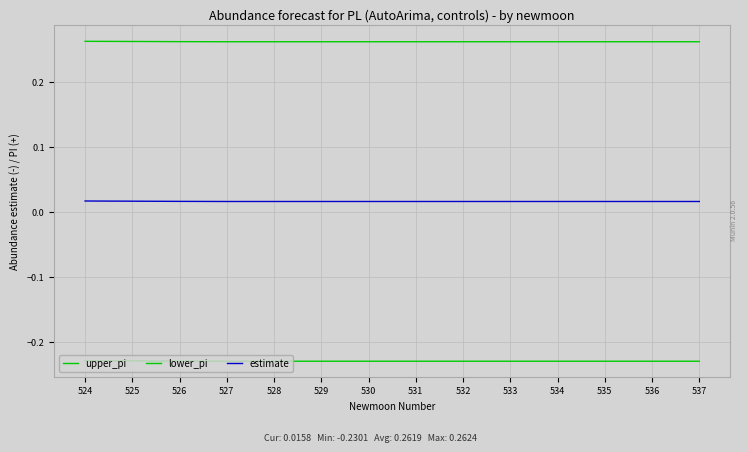

Does the chart display data point markers on the line(s)?

No